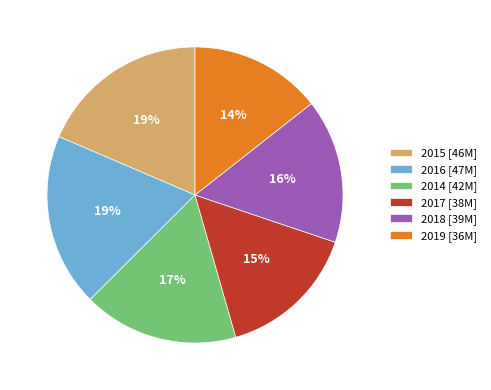

Is it true that 2018 is 1% of the pie?

False